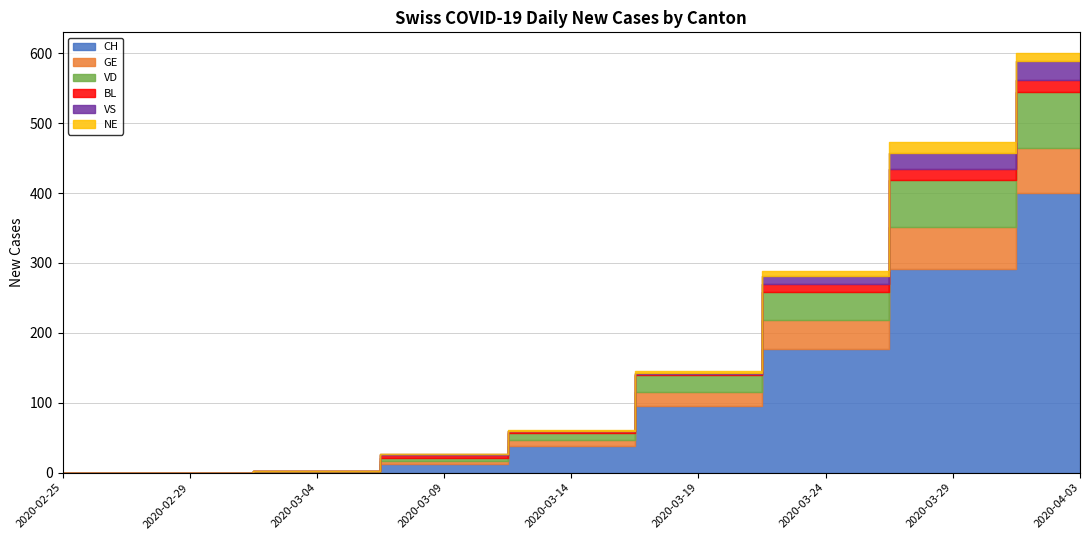

What is the label of the 5th point from the right?

2020-03-14